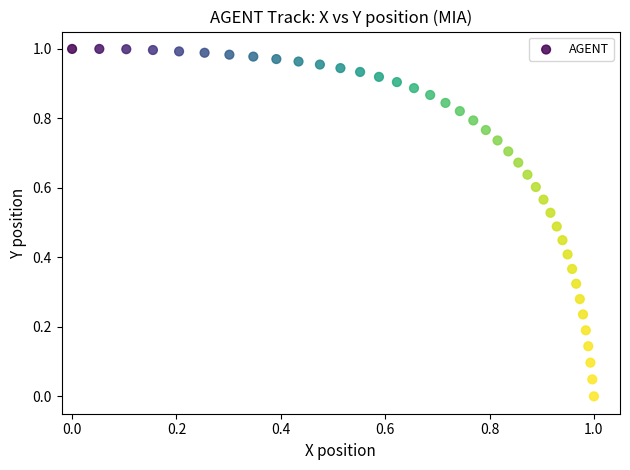

Count the number of points in this scatter plot.

40